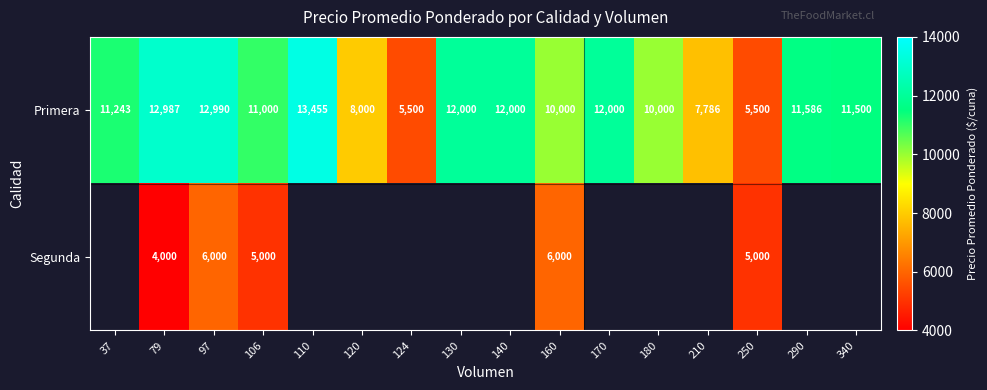

What is the sum of all Primera values?

167547